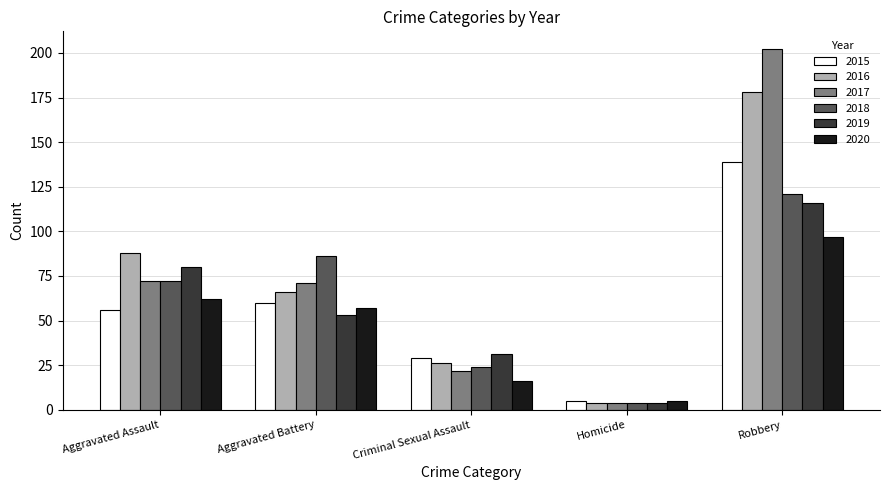

List the labels in order of 2020 value, smallest first.

Homicide, Criminal Sexual Assault, Aggravated Battery, Aggravated Assault, Robbery